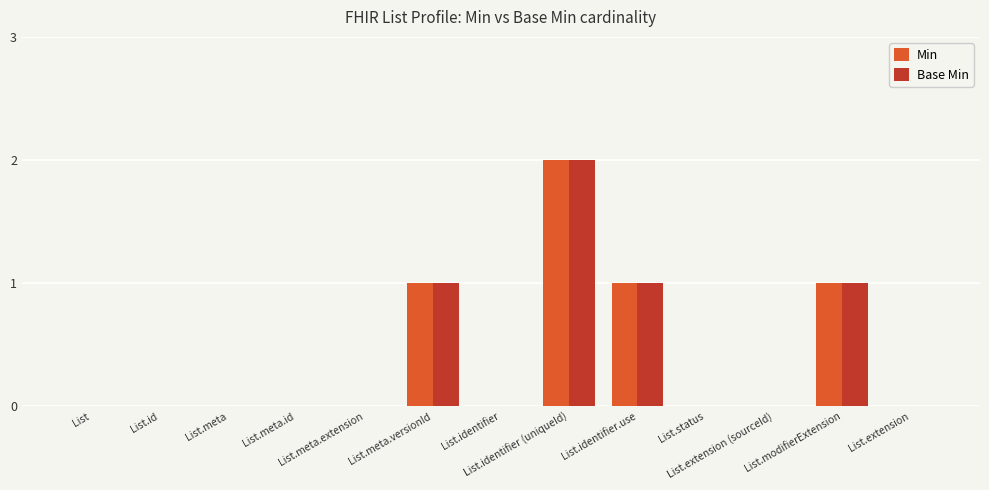

What is the sum of all Base Min values?

5